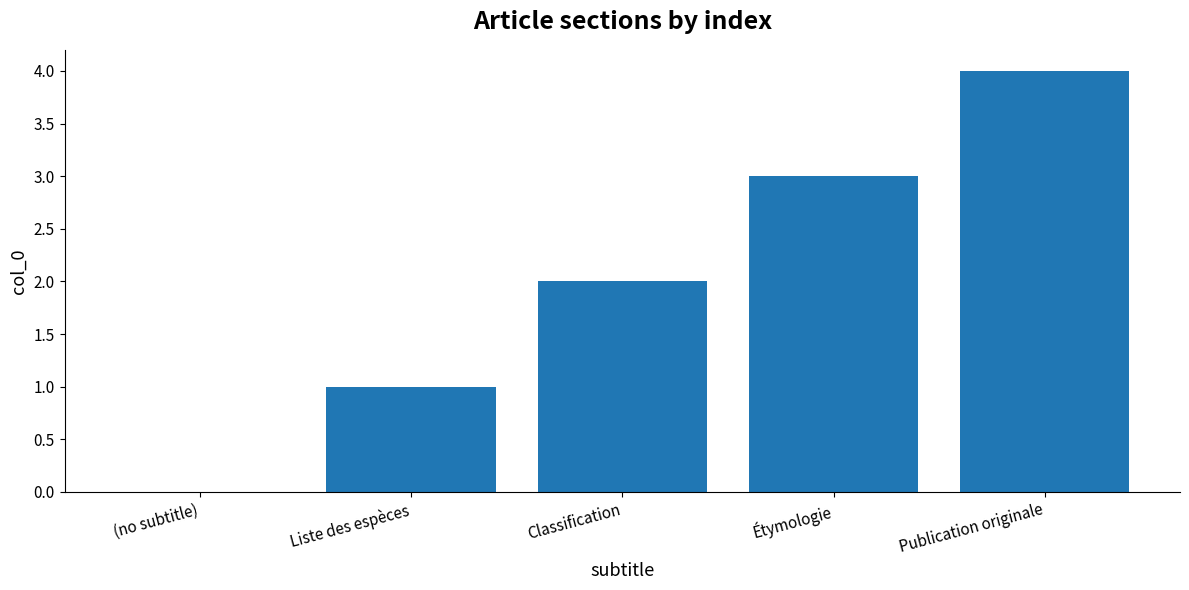

The value at Liste des espèces is 1. True or false?

True